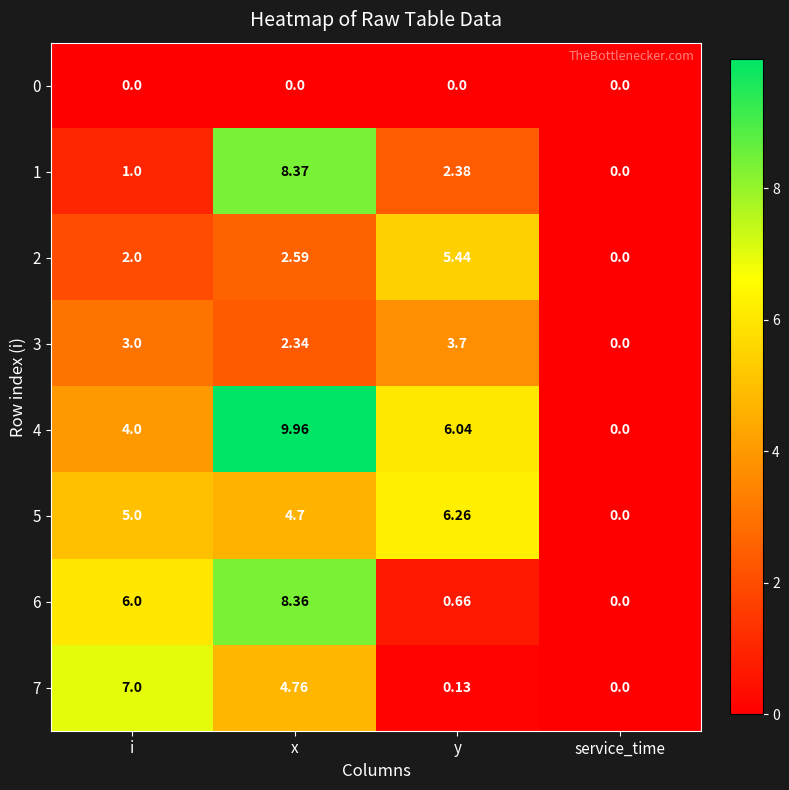

Which series has the largest total across all categories?

4